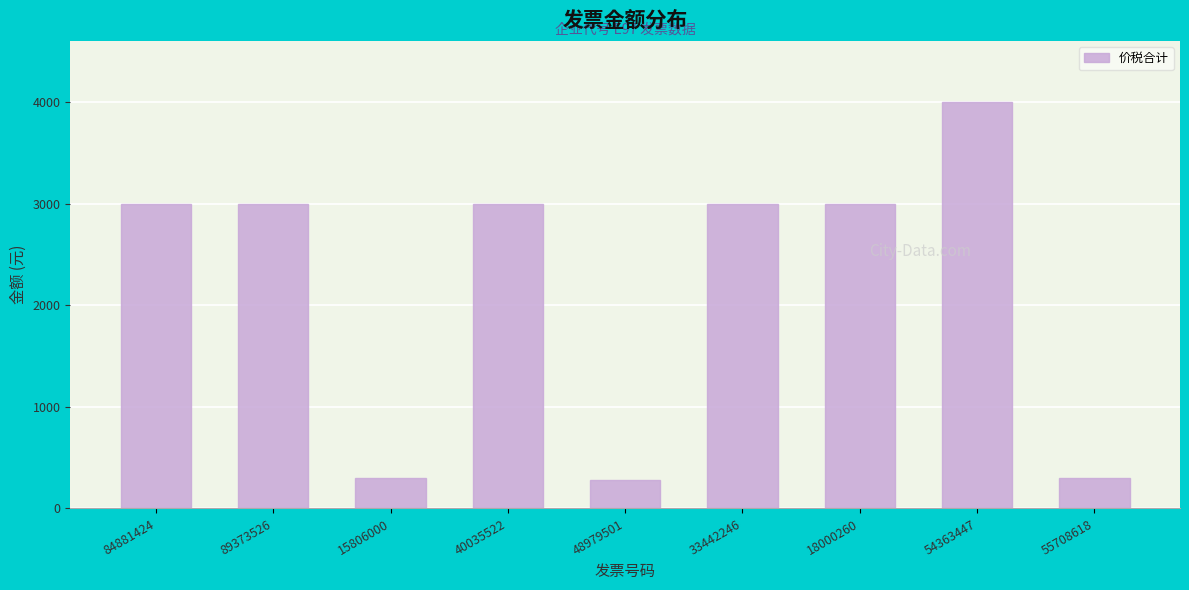

Between 54363447 and 15806000, which is larger?

54363447